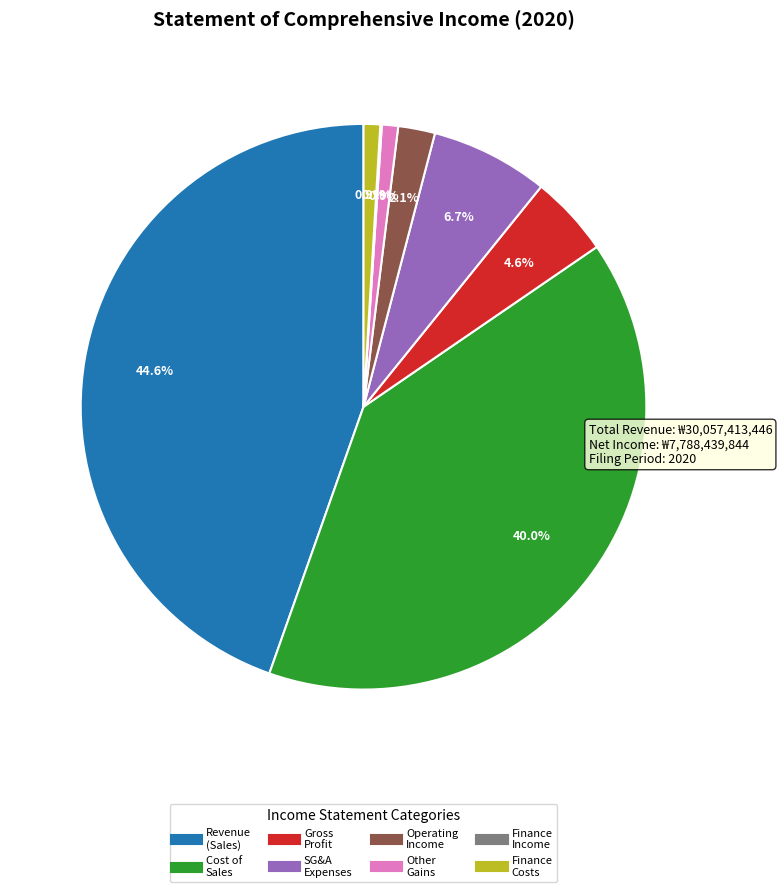

Is there a majority slice in this chart?

No